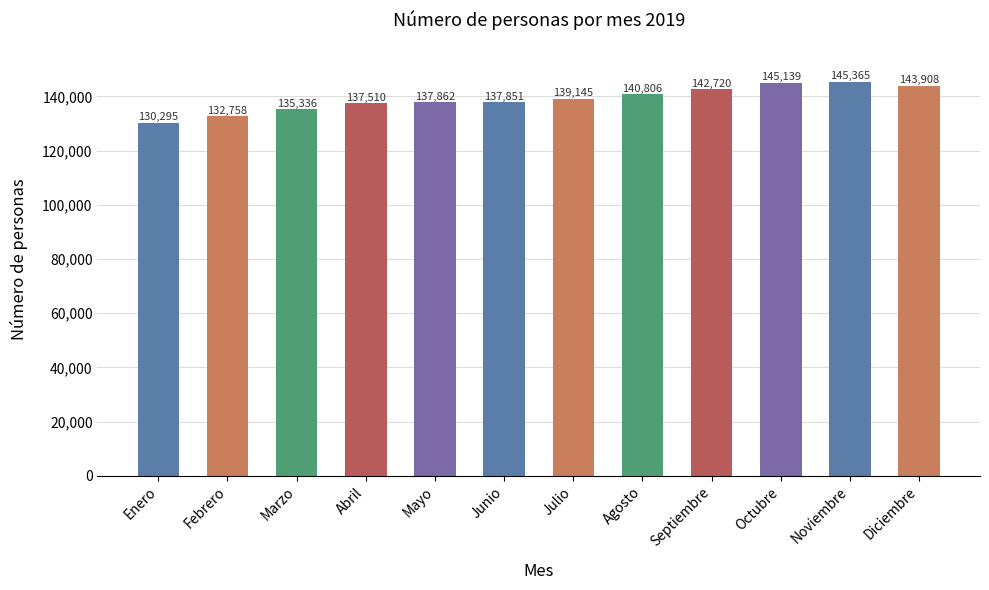

What is the label of the 2nd bar from the right?

Noviembre